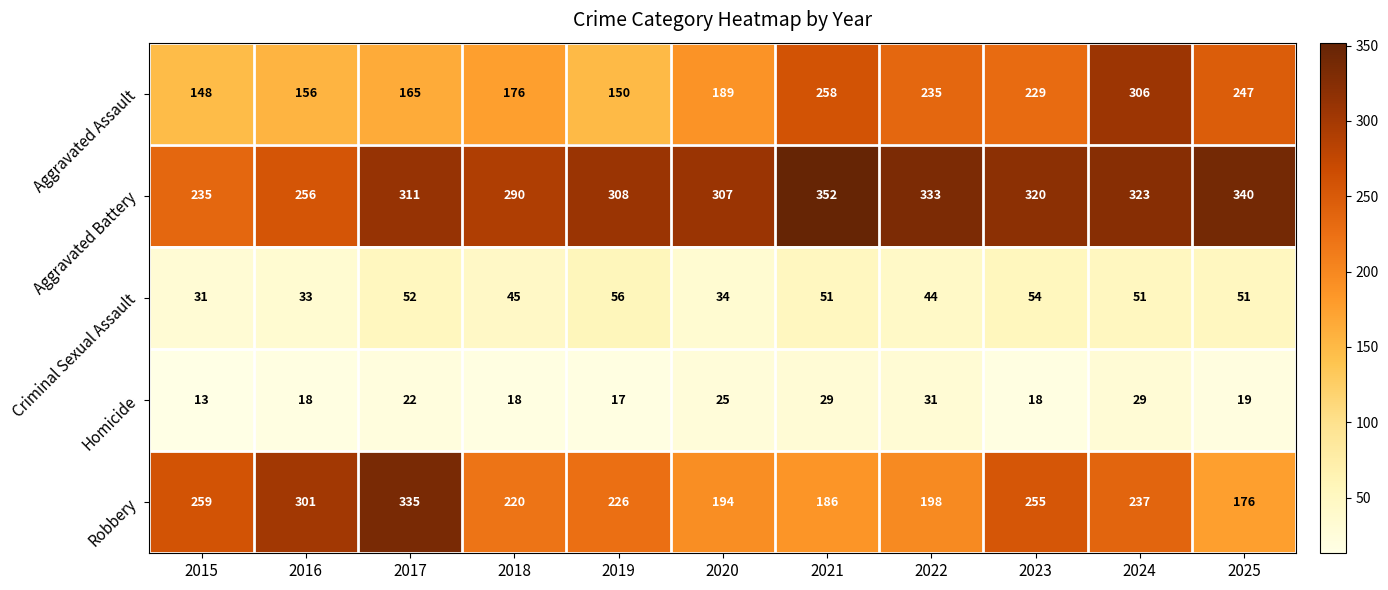

What is the difference between the second highest and minimum values in the Homicide series?

16